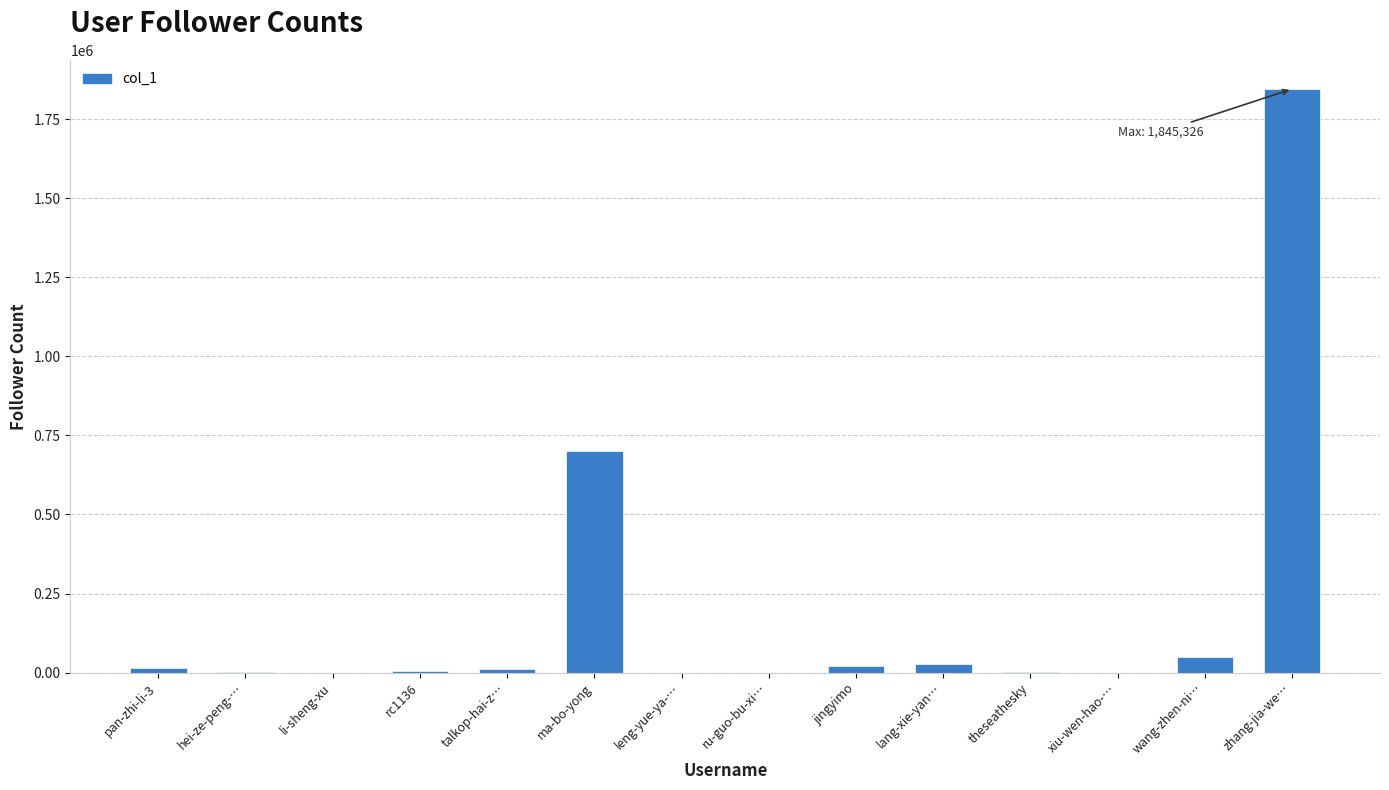

What is the difference between the values at wang-zhen-ni… and lang-xie-yan…?

22631